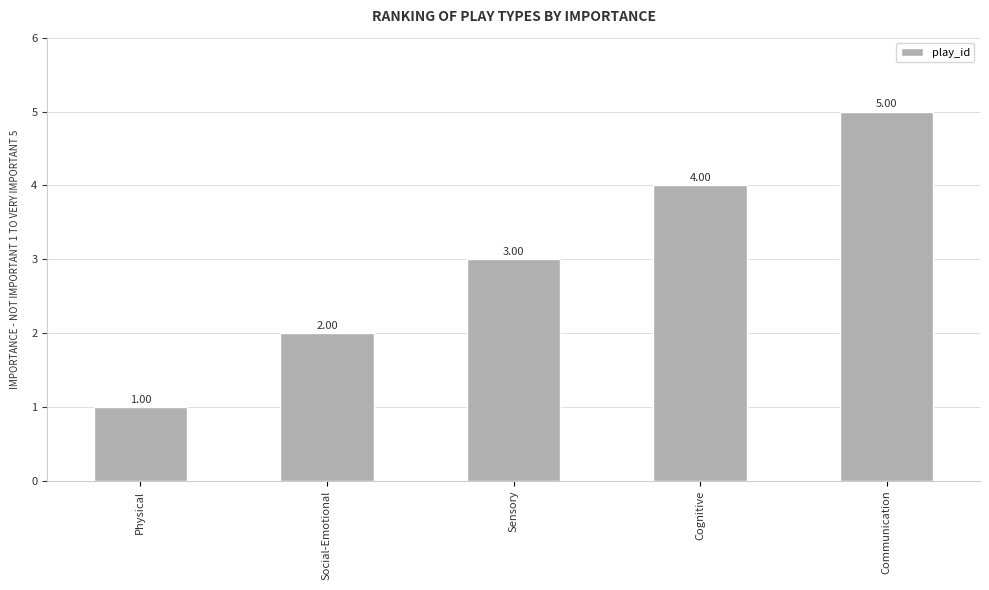

The value at Physical is 1. True or false?

True